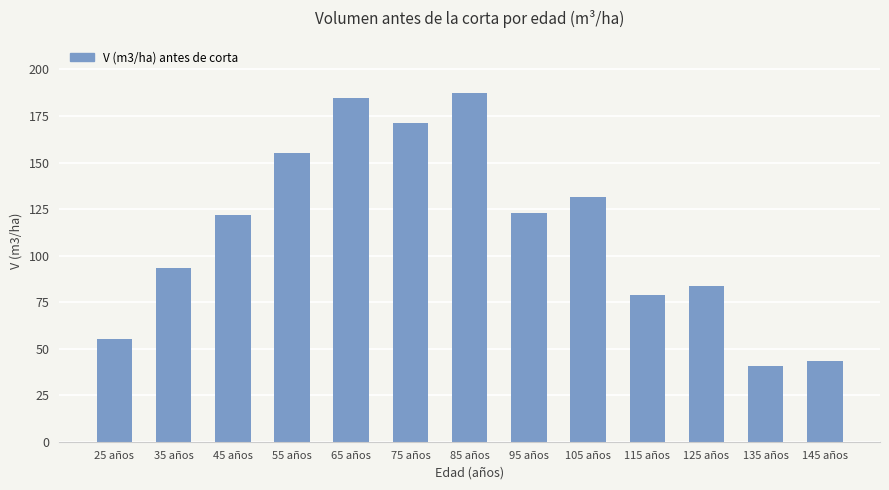

Between 105 años and 145 años, which is larger?

105 años